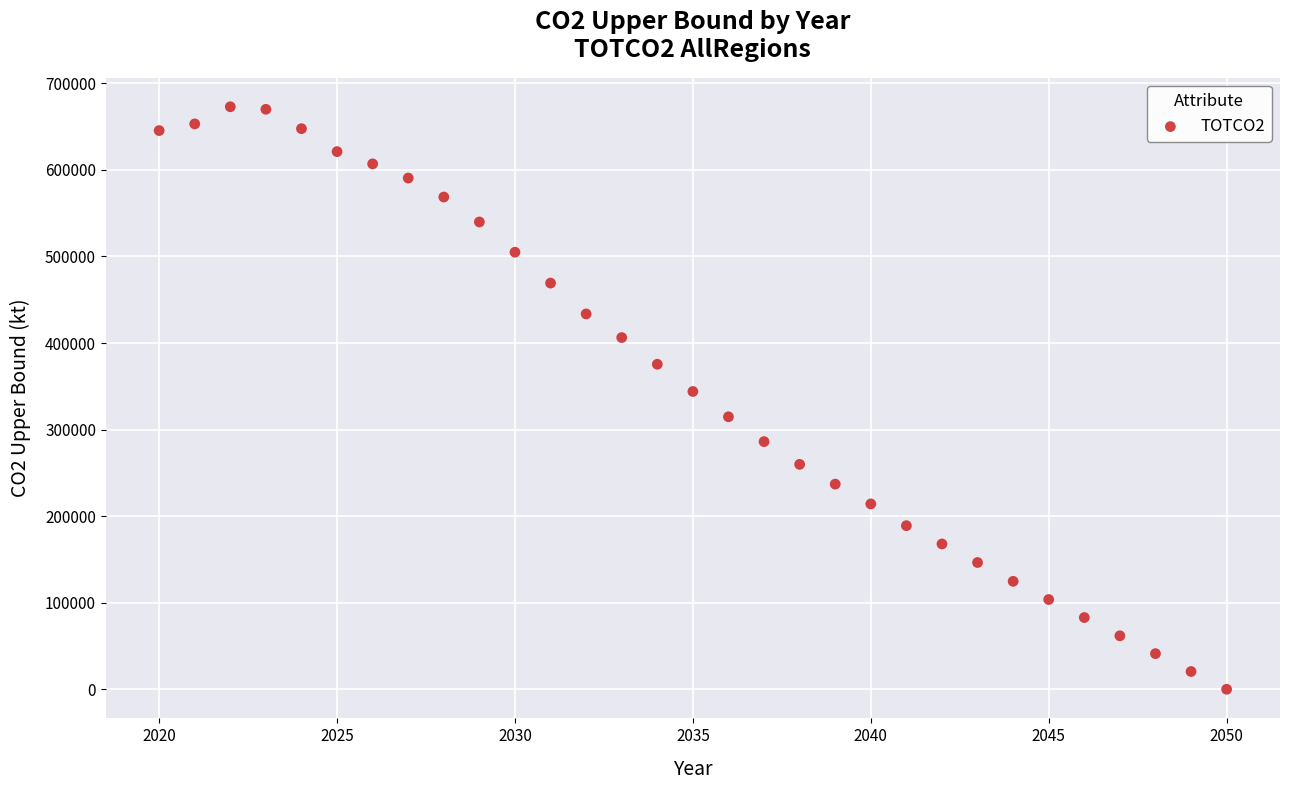

What is the range of Y values (max minus min)?

672924.5